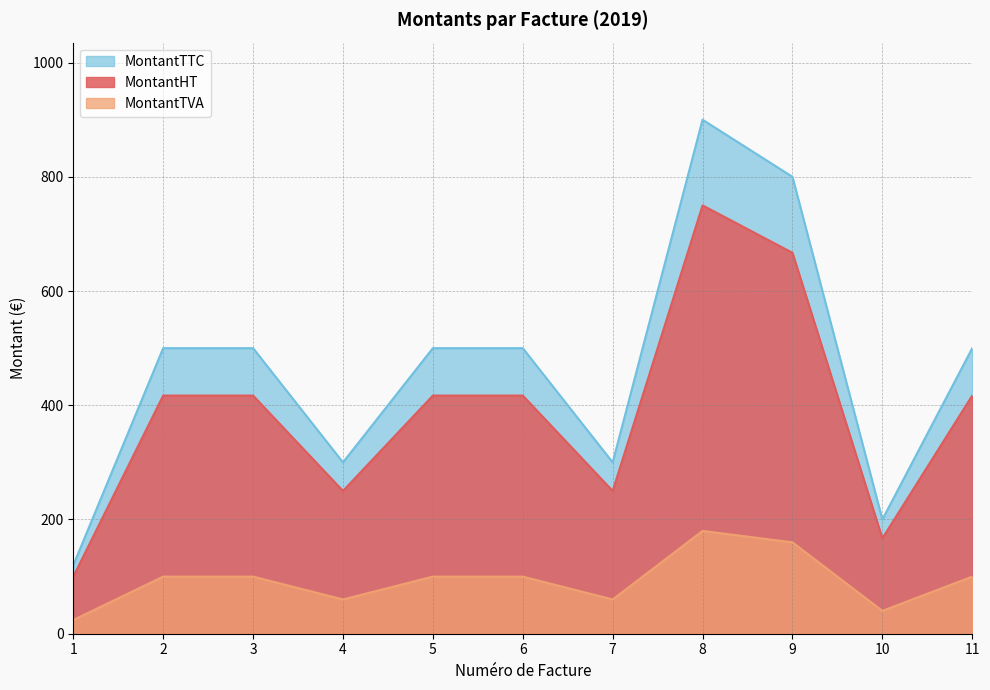

Which series has the largest range (max minus min)?

MontantTTC